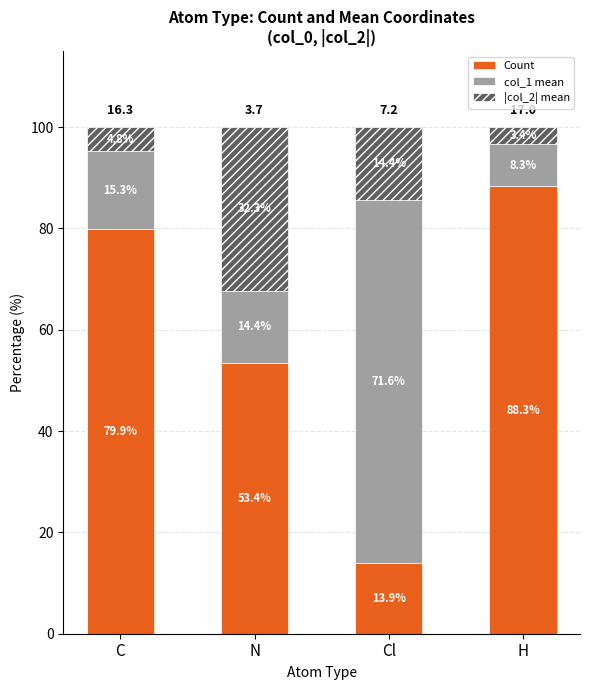

What is the total value across all series at C?

100.0